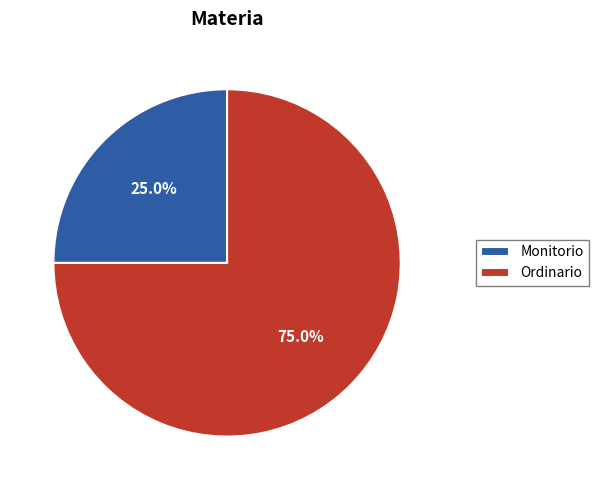

What portion of the pie excludes Ordinario?

25.0%